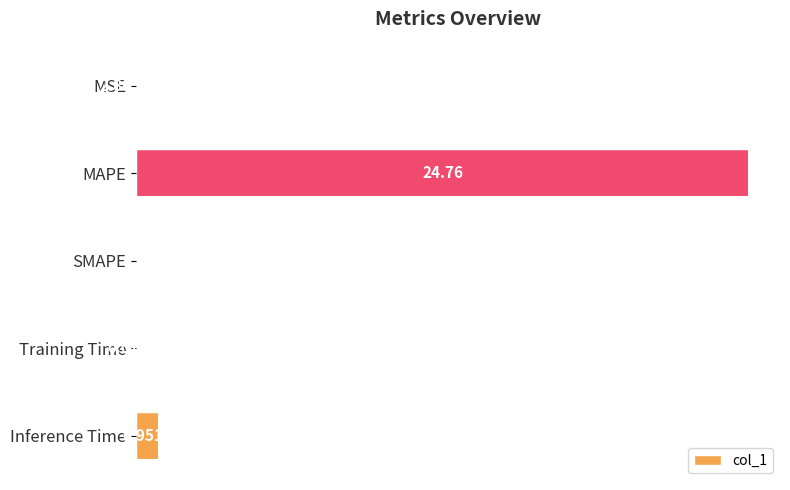

Where is the data nearest to the value 12?

Inference Time